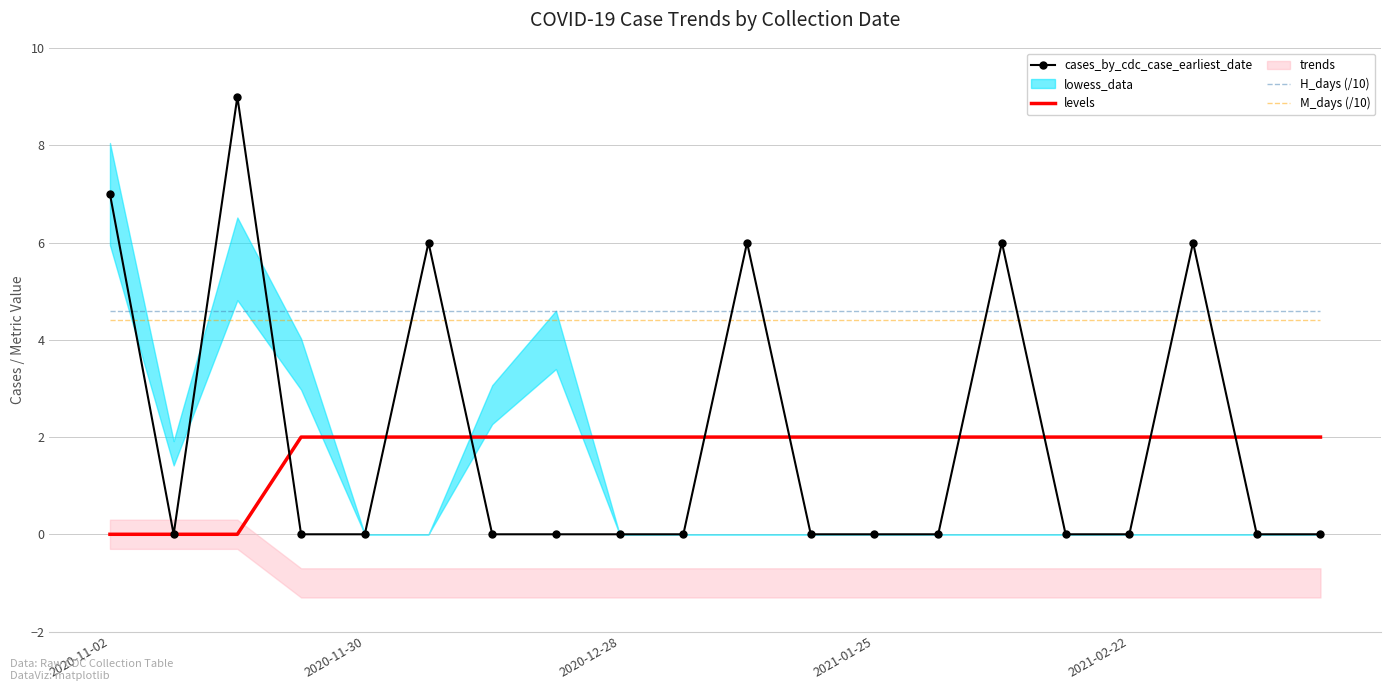

How many times do M_days (/10) and cases_by_cdc_case_earliest_date cross each other?

11